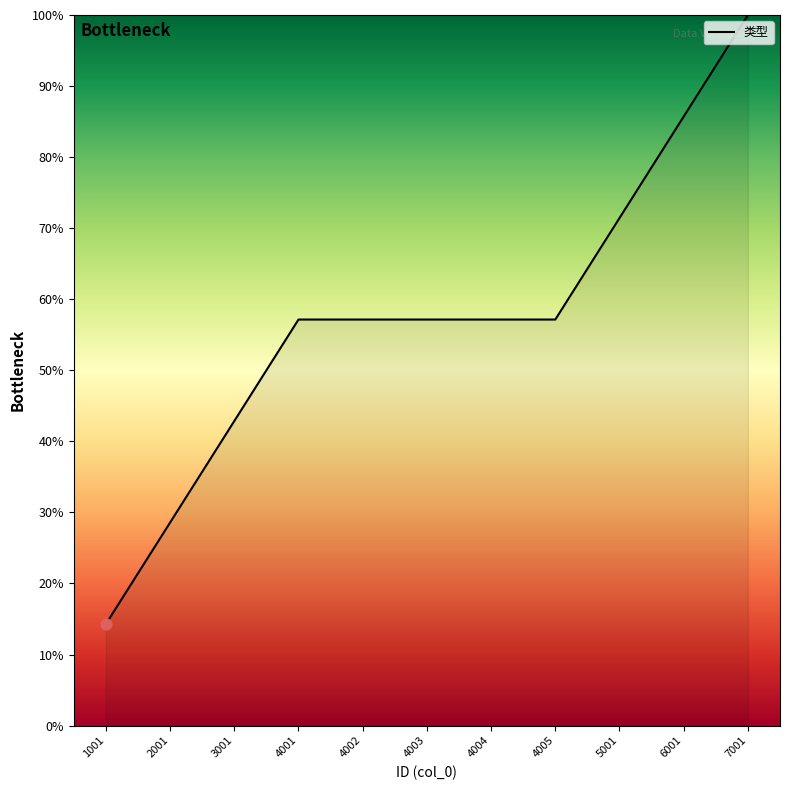

Which has a higher value, 2001 or 4005?

4005